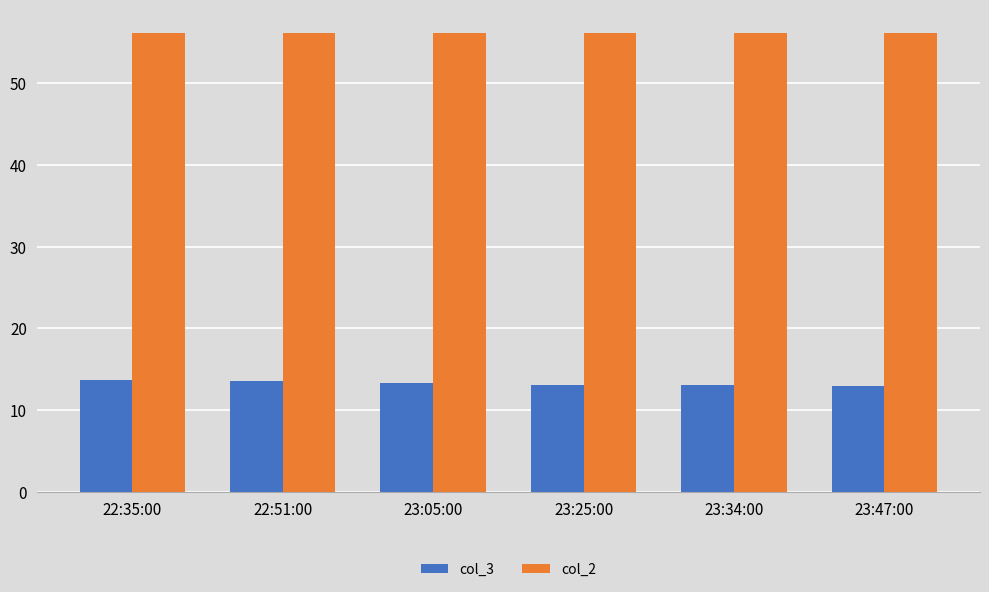

Are the bars grouped side by side (vs. stacked)?

Yes